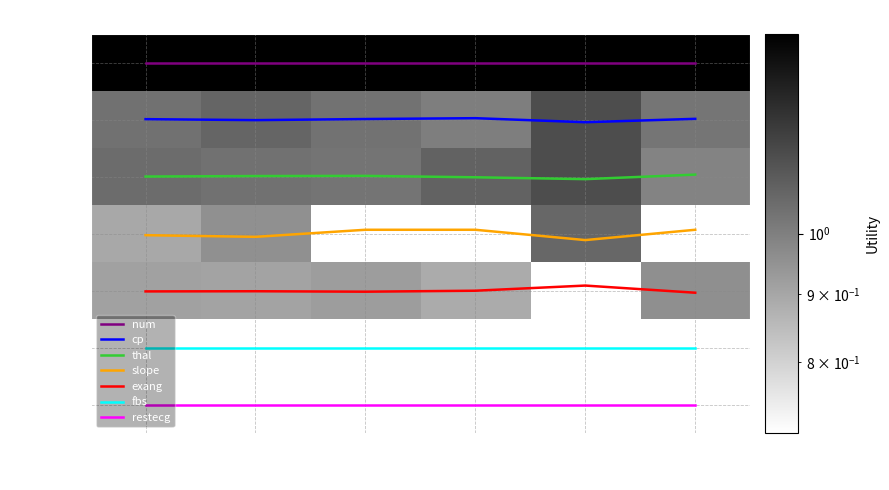

At which category is the sum across all series the highest?

ca